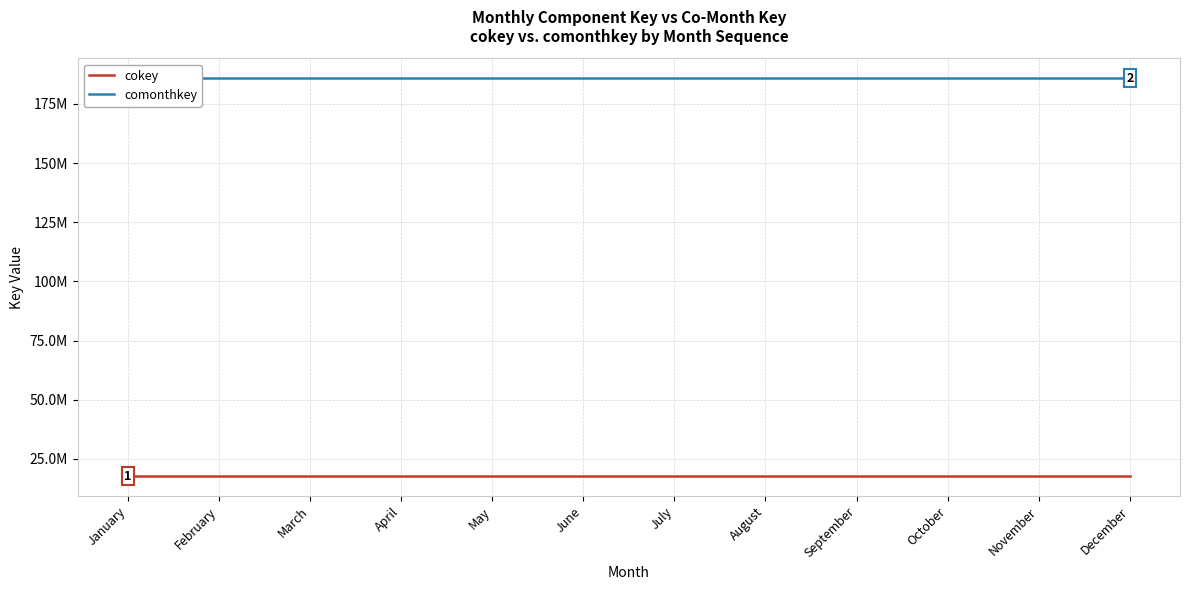

Which series has the largest total across all categories?

comonthkey